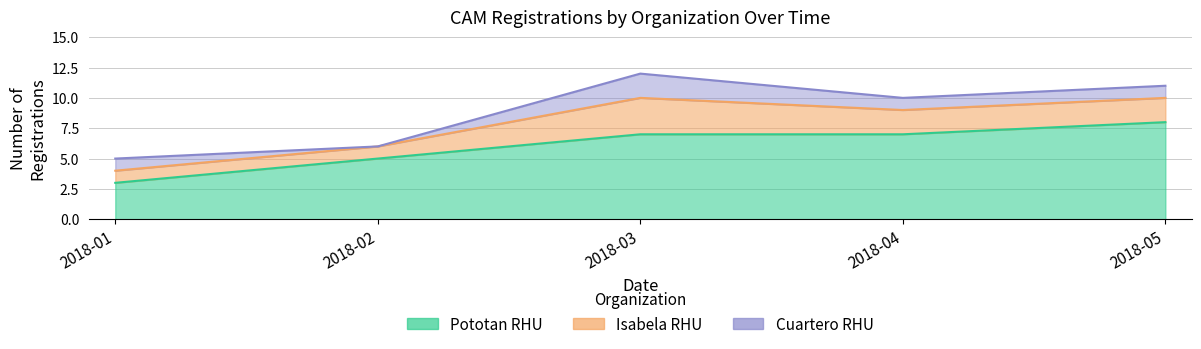

Reading left to right, list all the values displayed in this chart.

Pototan RHU: 2018-01=3	2018-02=5	2018-03=7	2018-04=7	2018-05=8
Isabela RHU: 2018-01=1	2018-02=1	2018-03=3	2018-04=2	2018-05=2
Cuartero RHU: 2018-01=1	2018-02=0	2018-03=2	2018-04=1	2018-05=1